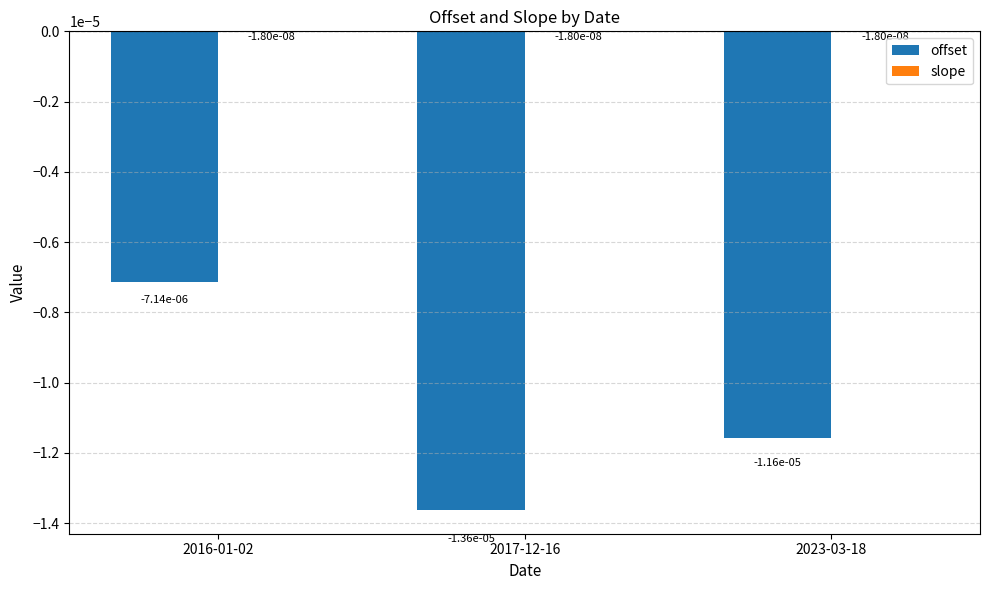

What position from the right is 2016-01-02?

3